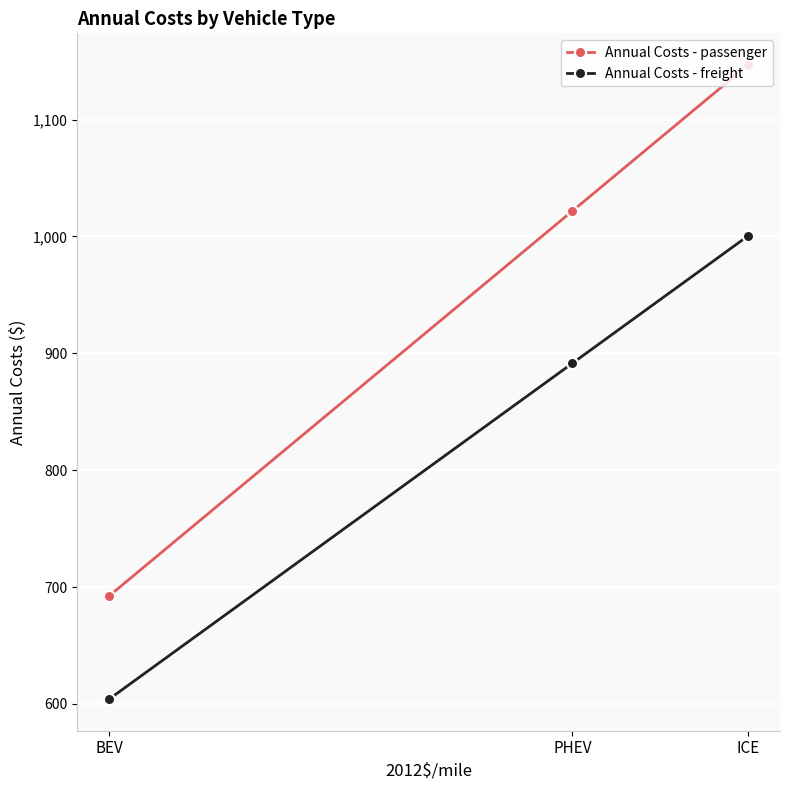

Which series has the widest spread of values?

Annual Costs - passenger